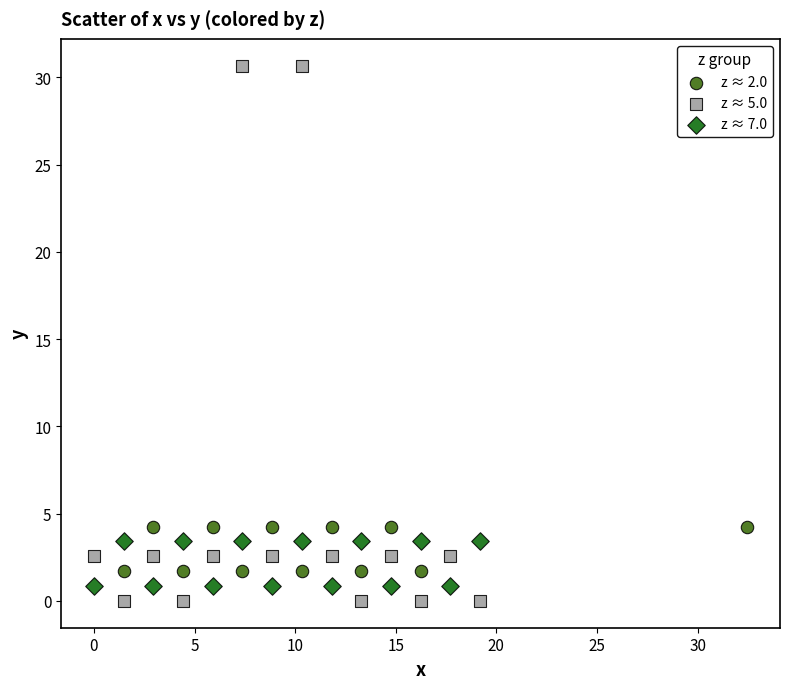

Which series has the widest spread of Y values?

z ≈ 5.0